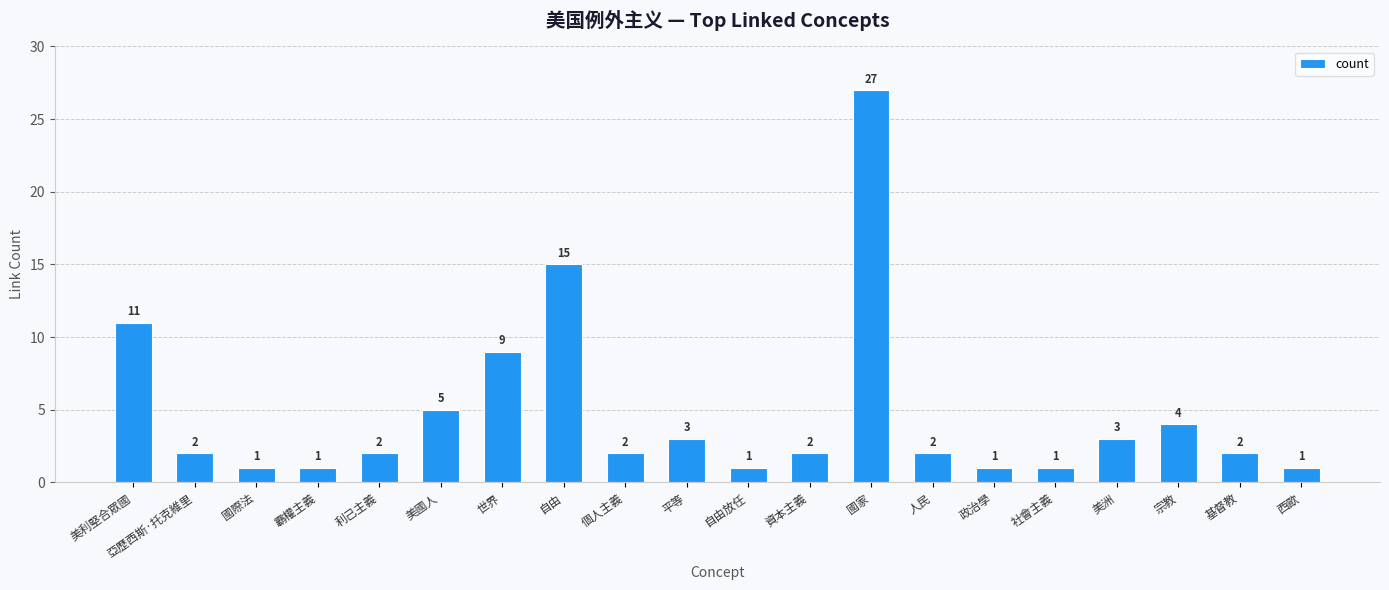

The chart shows a value of 1 at 利己主義. True or false?

False